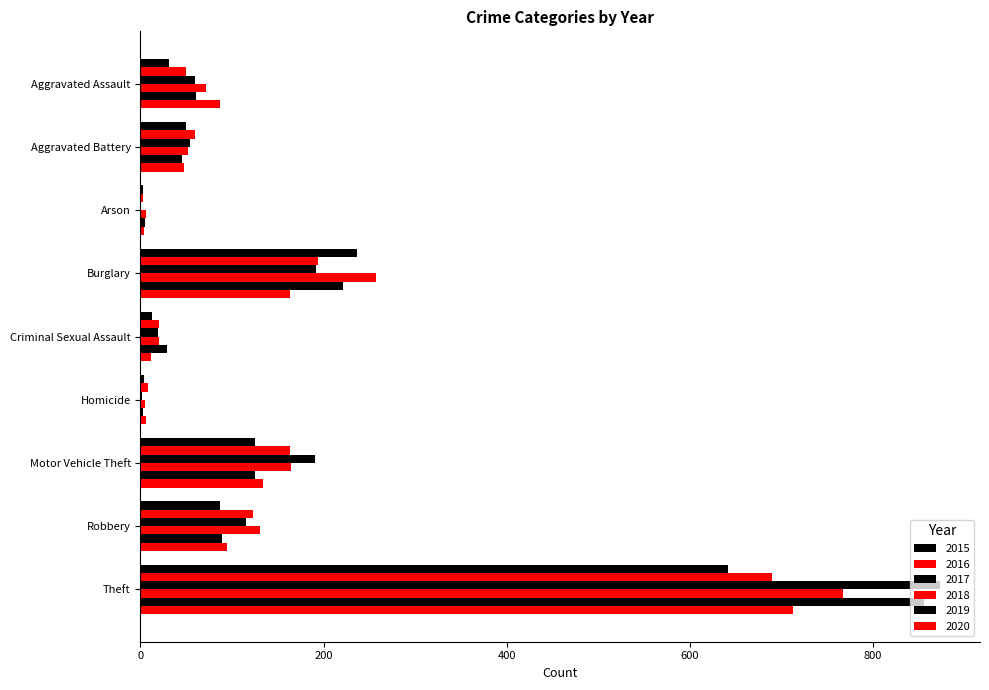

Which series has the largest total across all categories?

2017